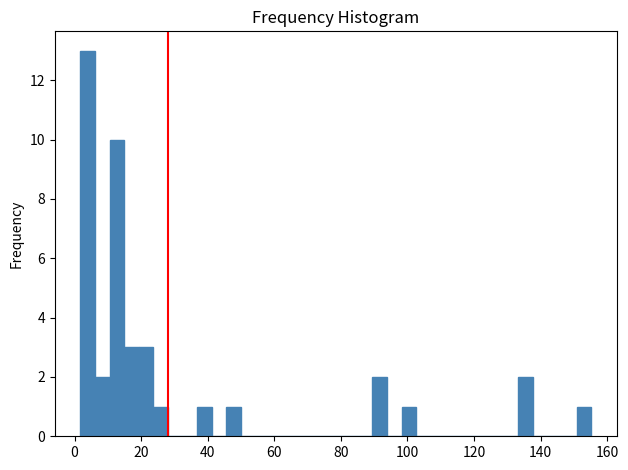

Read against the x-axis, roughly where is the centre of the tallest bar?

4